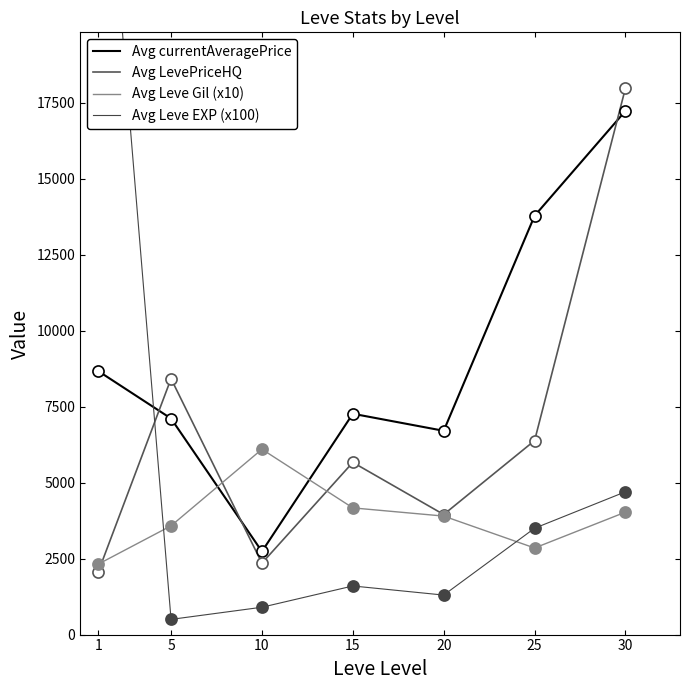

At which category is the sum across all series the highest?

30